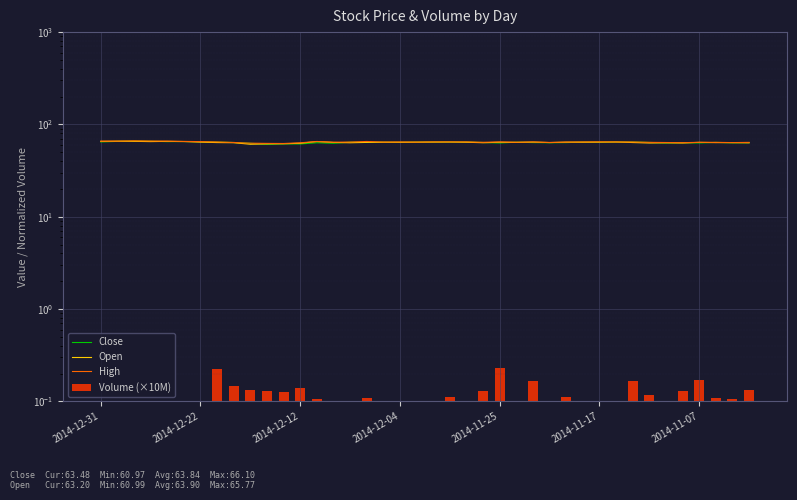

Which series has the widest spread of values?

Close